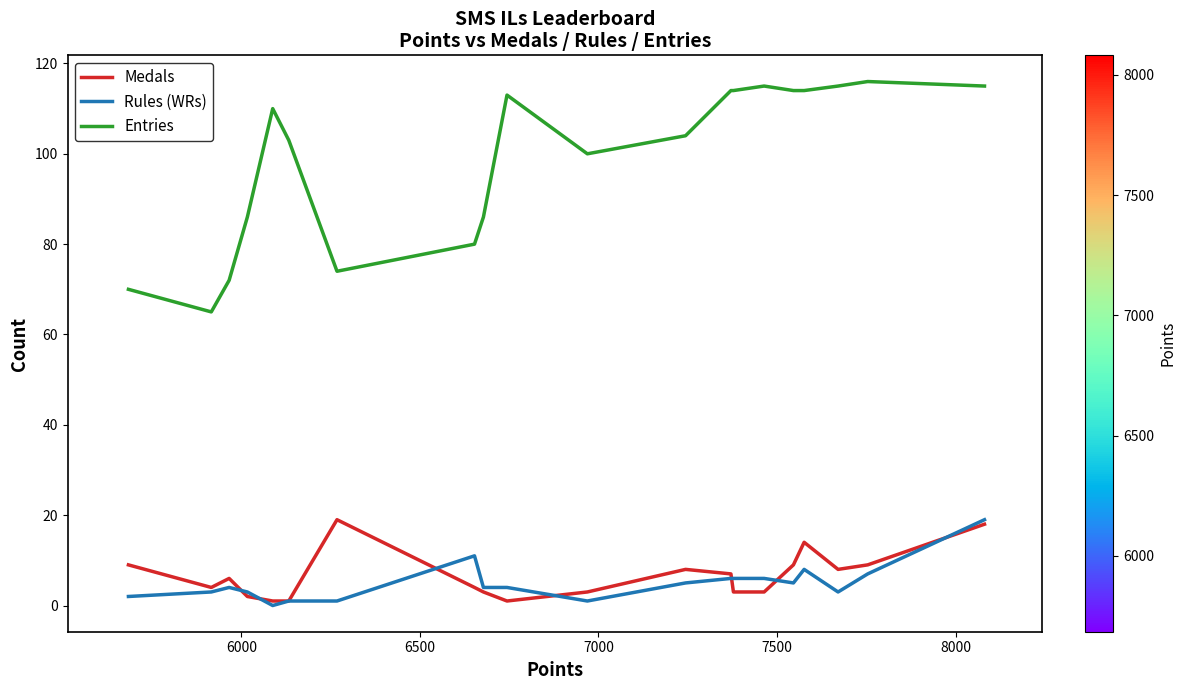

Which series has the largest total across all categories?

Entries